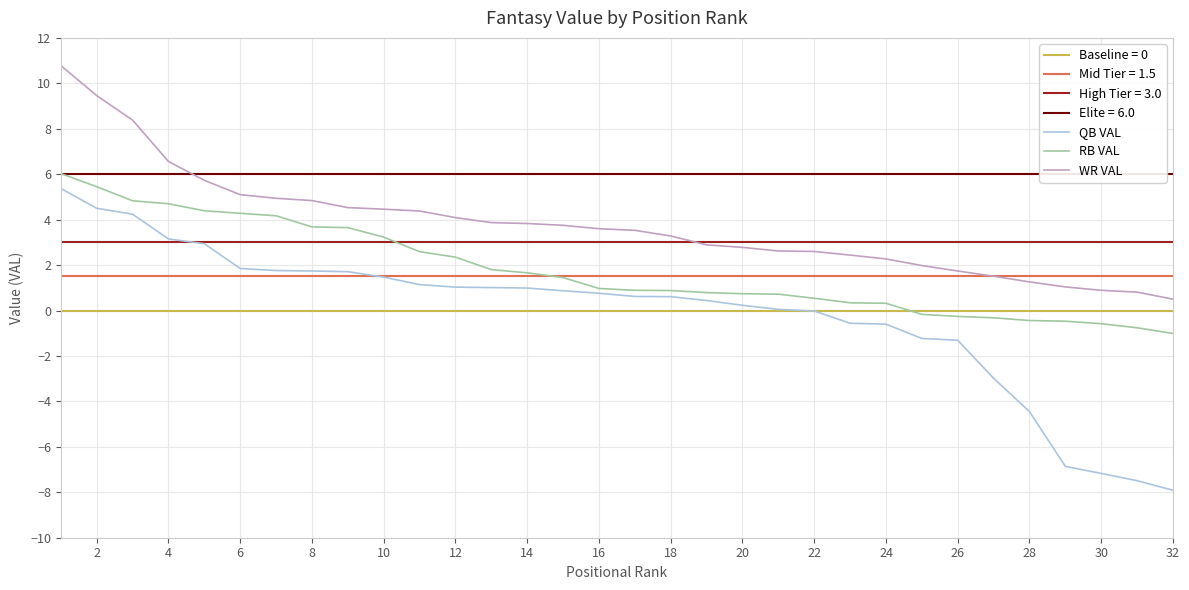

Is this an area chart (filled region under the line)?

No